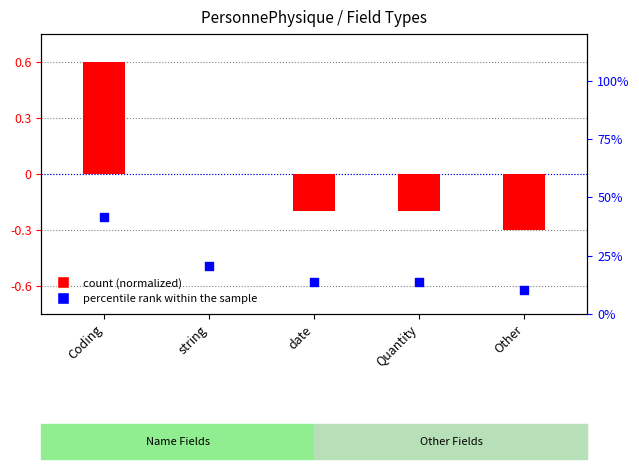

Which series has the largest total across all categories?

percentile rank within the sample